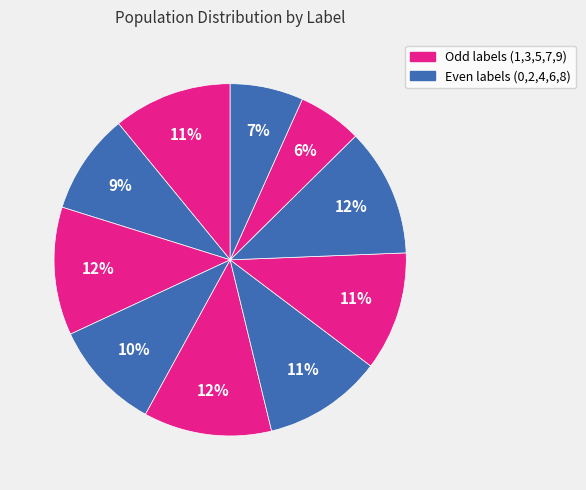

Count the number of slices in the pie.

10